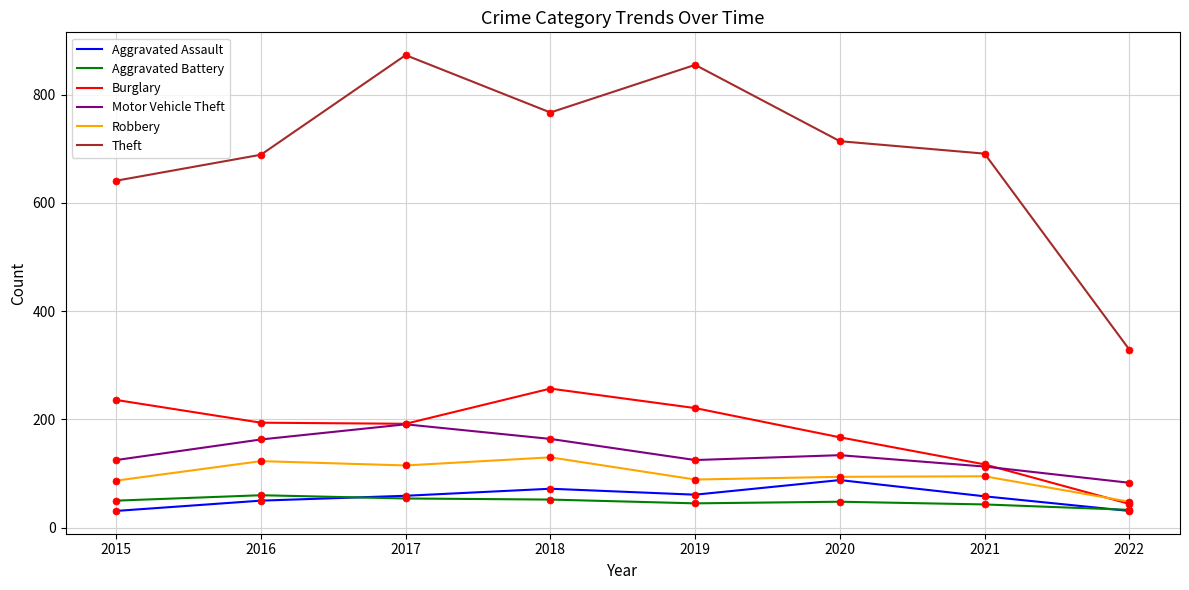

Is the value of Motor Vehicle Theft at 2020 greater than the value of Aggravated Assault at 2022?

Yes